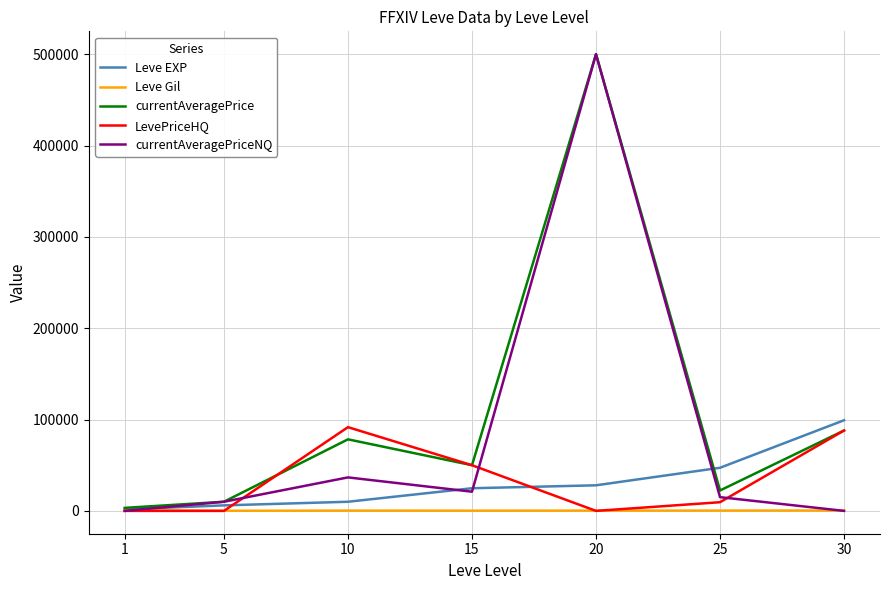

Between 5 and 15, which series saw the biggest shift?

LevePriceHQ